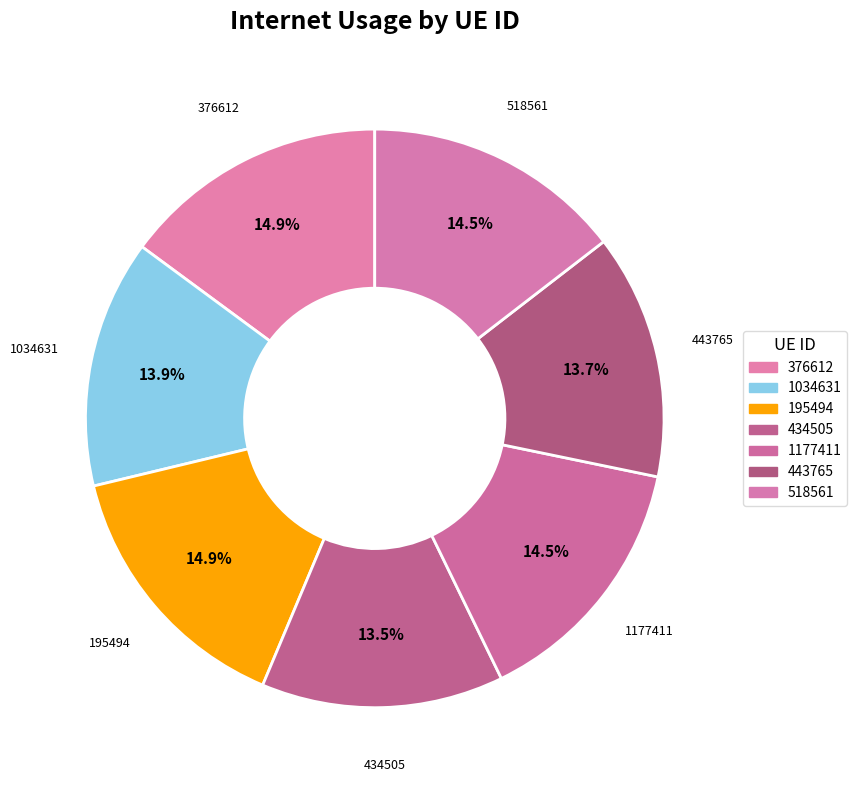

How many slices are in this pie chart?

7